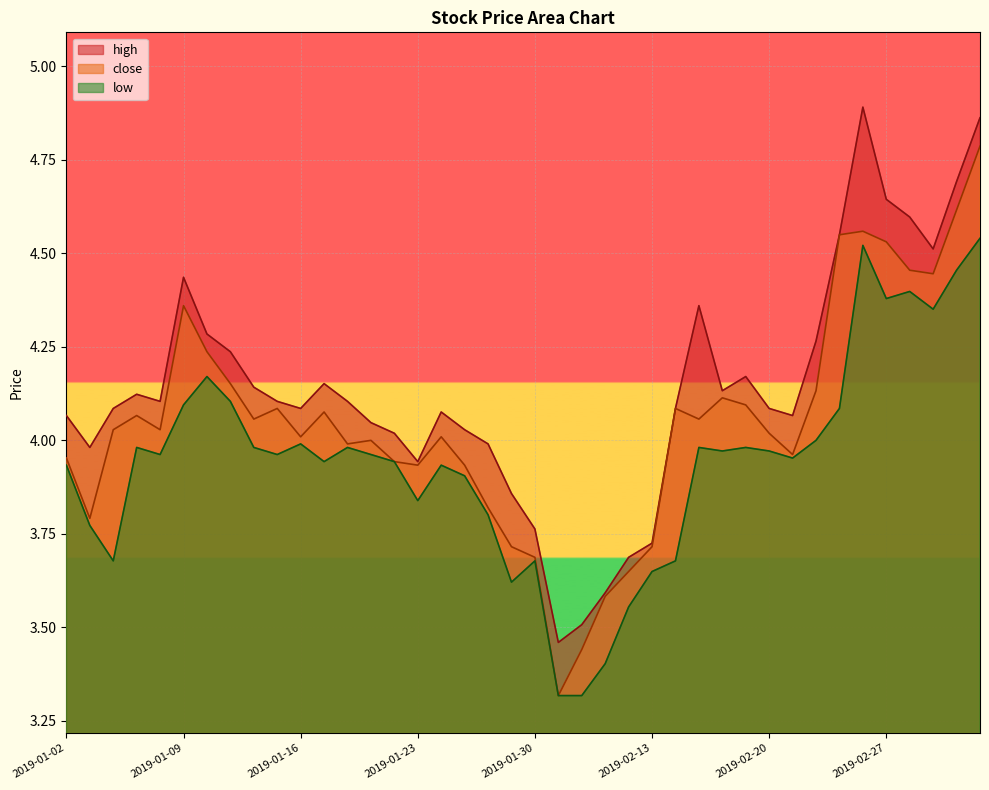

True or false: close and high cross at least once.

False